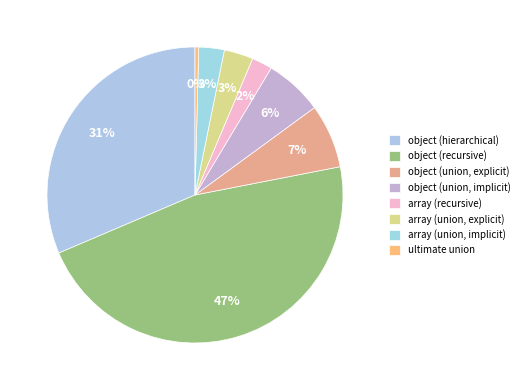

To the nearest percent, what percentage of the pie is array (recursive)?

2%